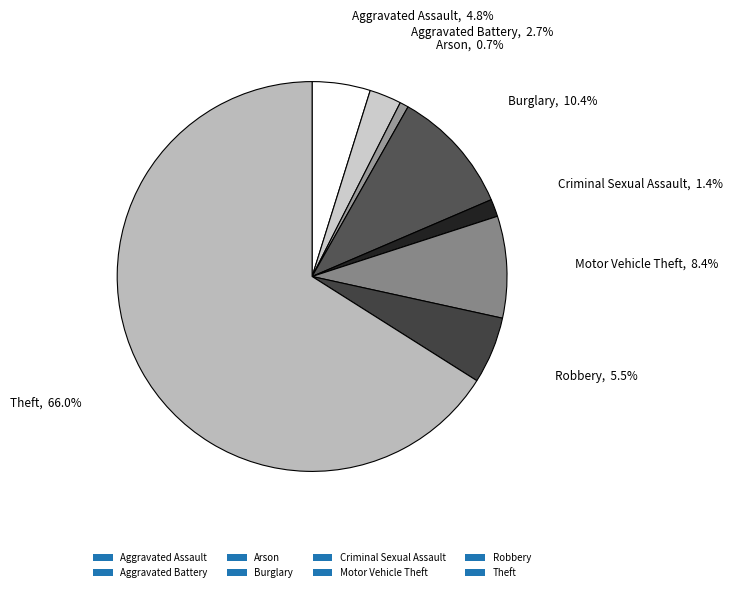

What is the majority slice?

Theft